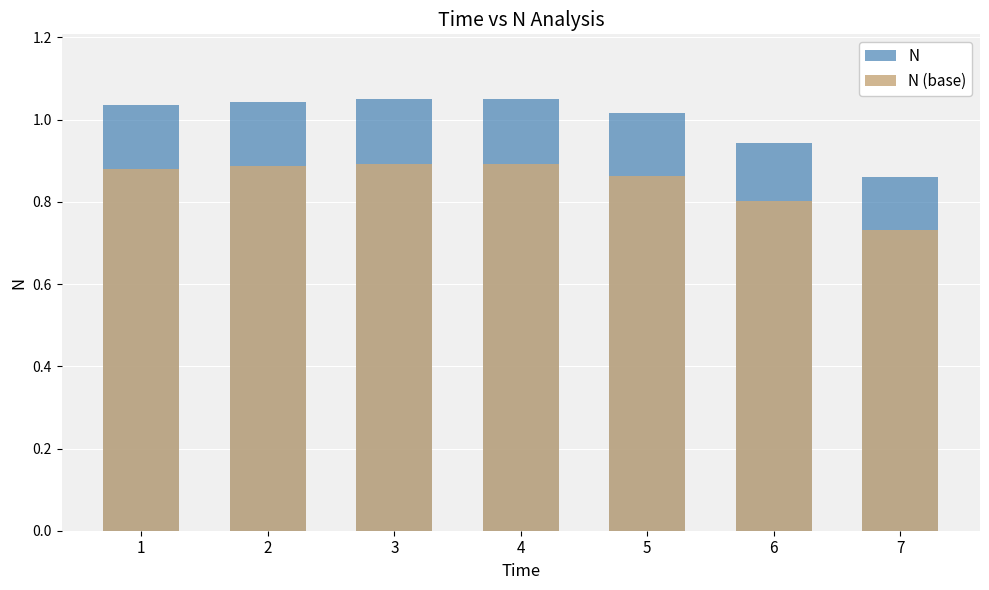

At which label does N (base) reach its peak?

4